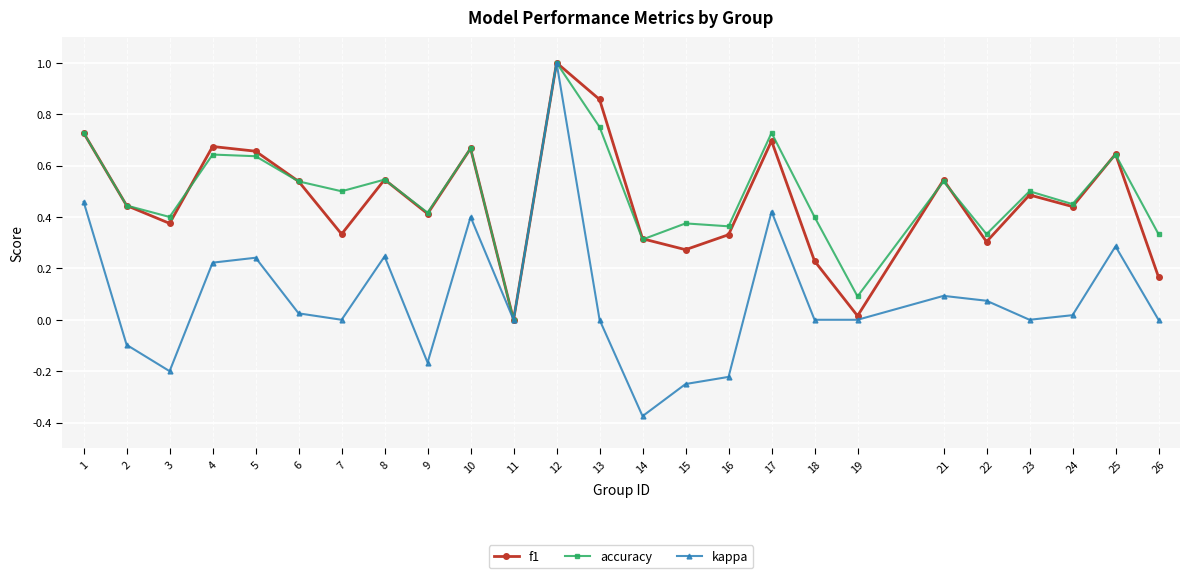

How many distinct data groups are displayed?

3